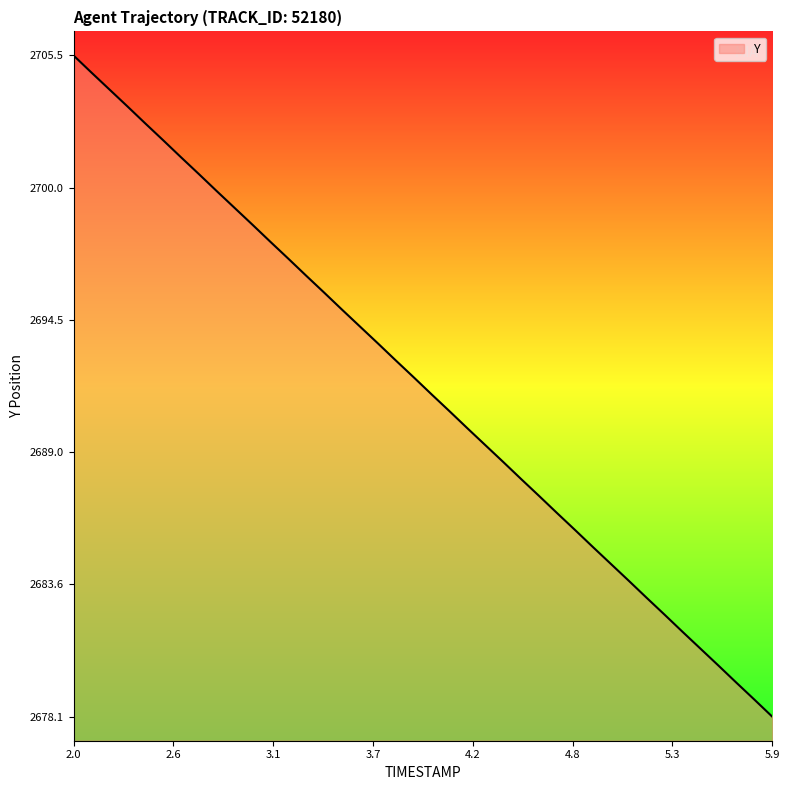

What is the sum of all values?

107671.8